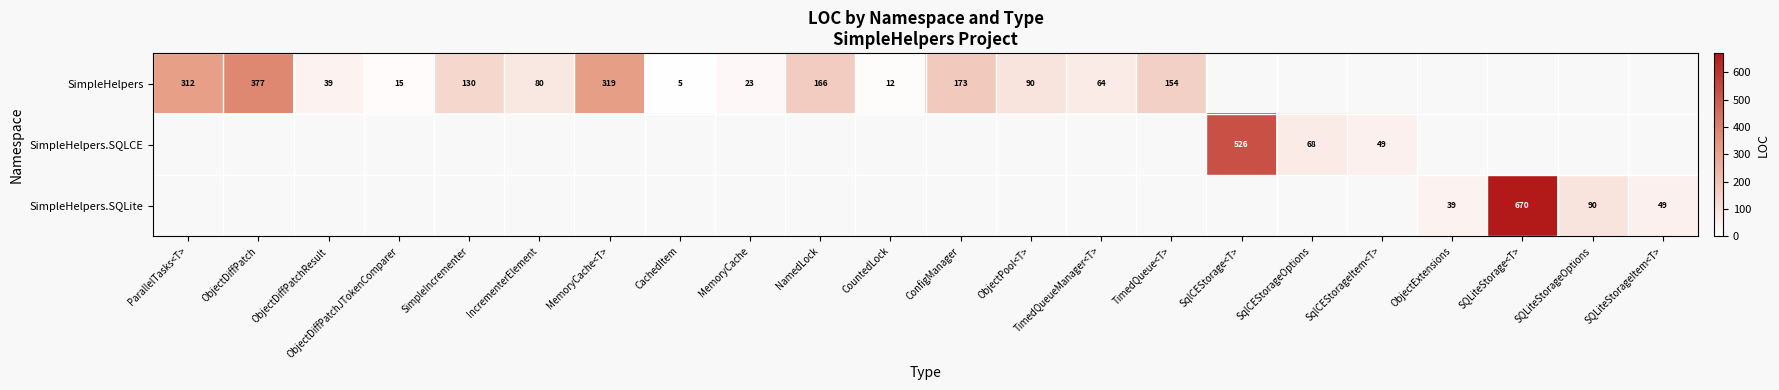

Rank the categories by SimpleHelpers.SQLCE value from lowest to highest.

SqlCEStorageItem<T>, ObjectExtensions, SQLiteStorage<T>, SQLiteStorageOptions, SQLiteStorageItem<T>, SqlCEStorageOptions, ParallelTasks<T>, ObjectDiffPatch, ObjectDiffPatchResult, ObjectDiffPatchJTokenComparer, SimpleIncrementer, IncrementerElement, MemoryCache<T>, CachedItem, MemoryCache, NamedLock, CountedLock, ConfigManager, ObjectPool<T>, TimedQueueManager<T>, TimedQueue<T>, SqlCEStorage<T>